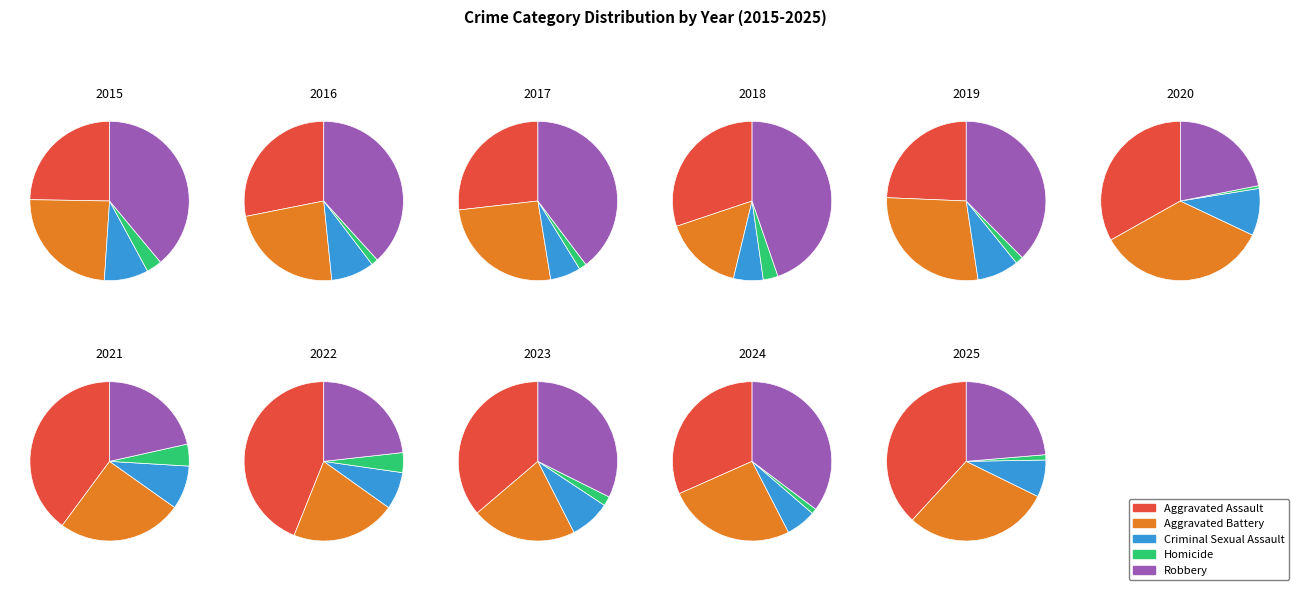

Is it true that 2023 is 10% of the pie?

True